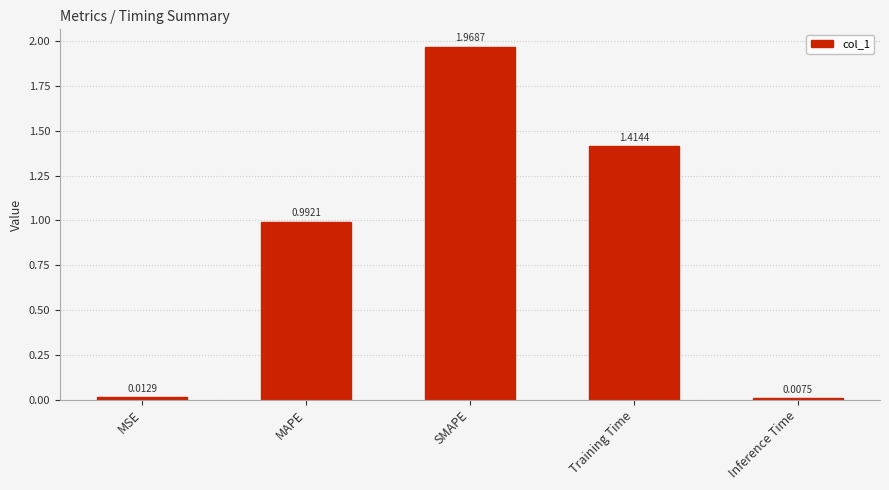

What is the change in value from MSE to MAPE?

+1.0